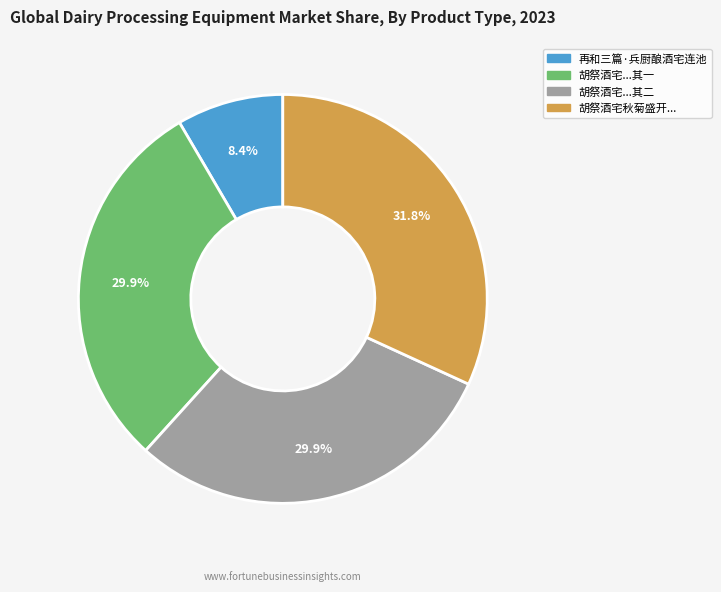

Is there a majority slice in this chart?

No